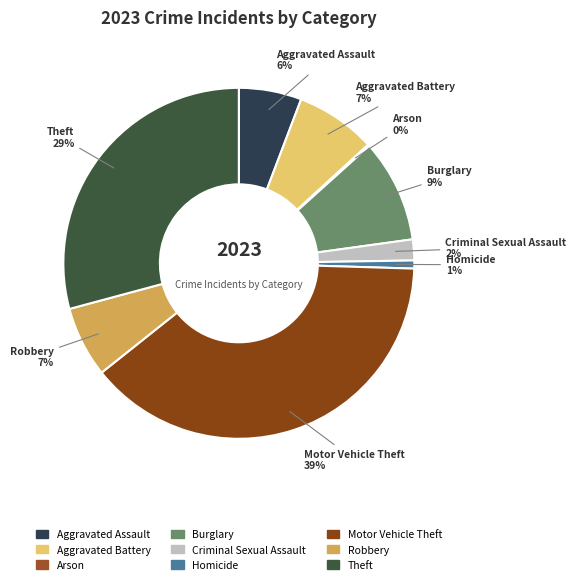

The Theft slice represents 24% of the pie. True or false?

False